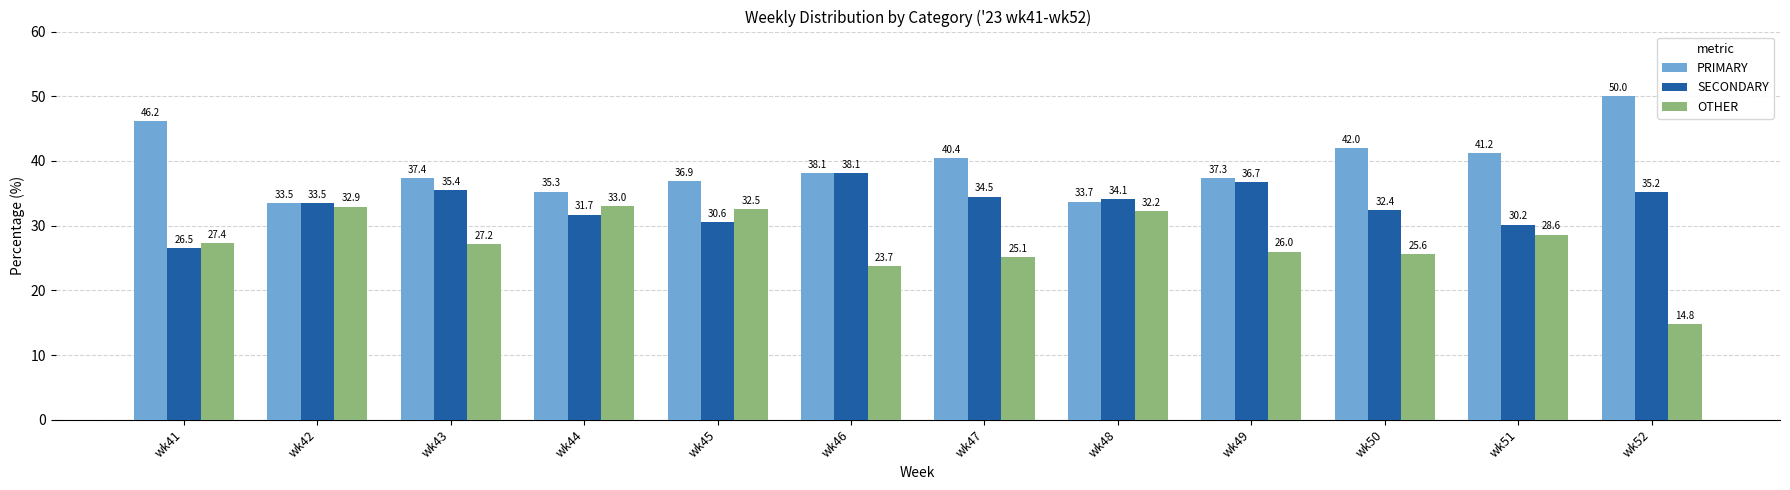

What is the value of the SECONDARY bar at the 12th from the left?

35.2